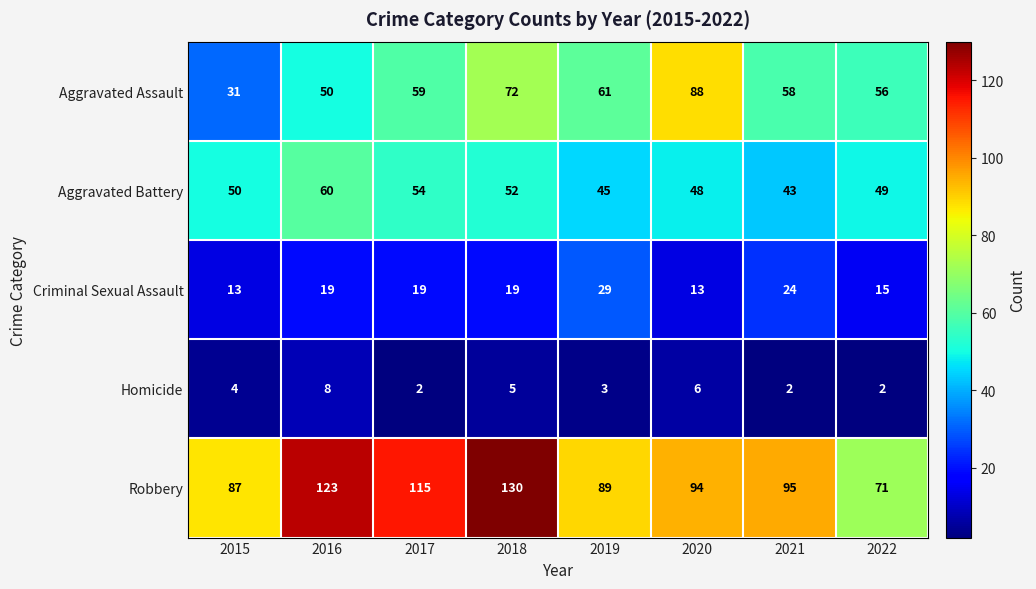

What is the greatest value displayed?

130